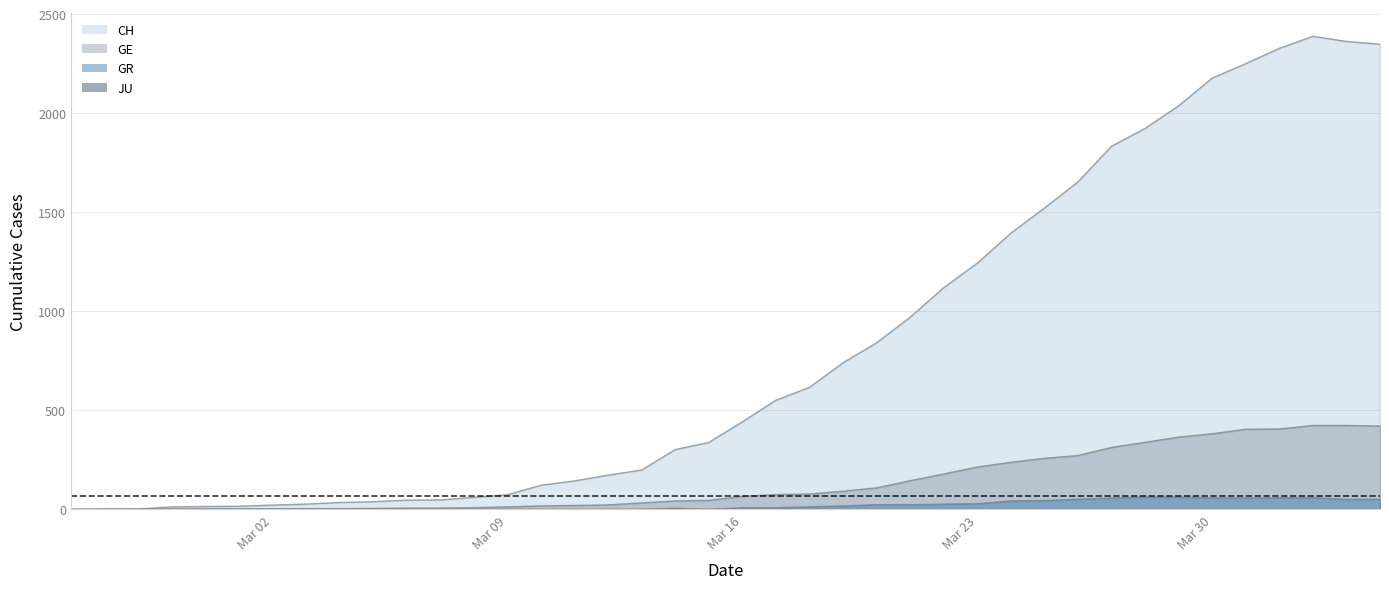

True or false: GE has more than 2 points higher than both neighbors.

False